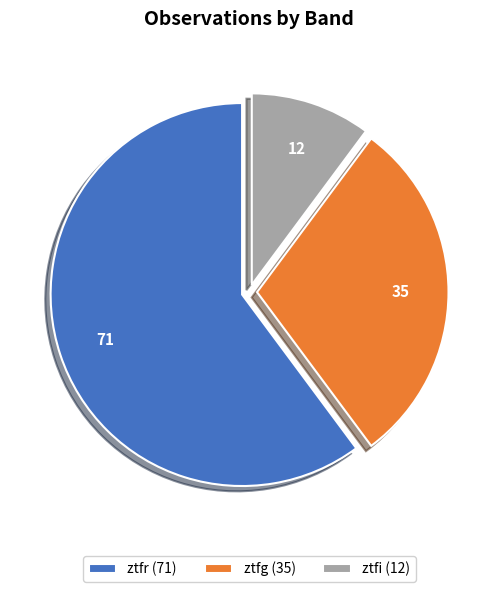

Rank the categories by value from highest to lowest.

ztfr (71), ztfg (35), ztfi (12)